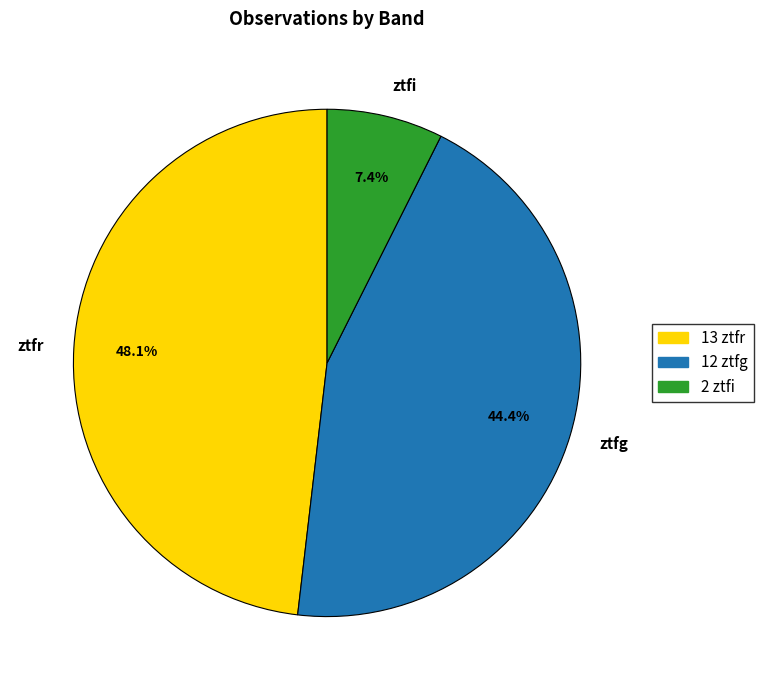

Combined, do ztfg and ztfr account for over 50%?

Yes